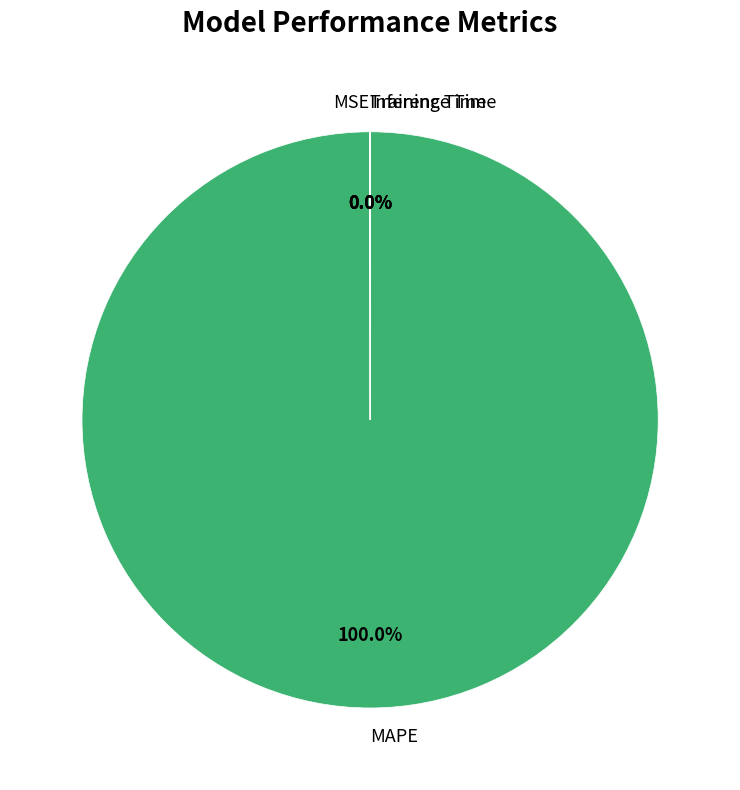

Does MAPE account for over 50% of the chart?

Yes